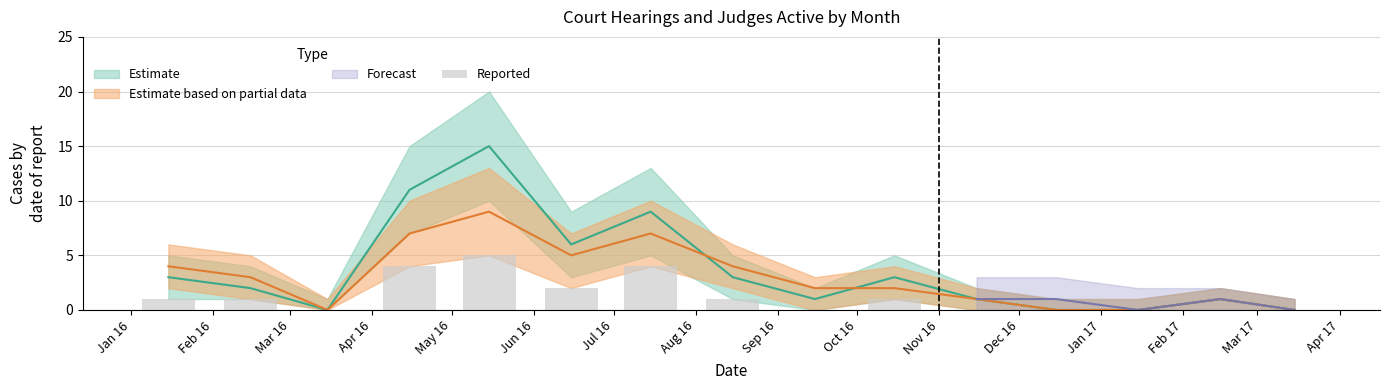

Which label corresponds to the largest value in the chart?

May 16